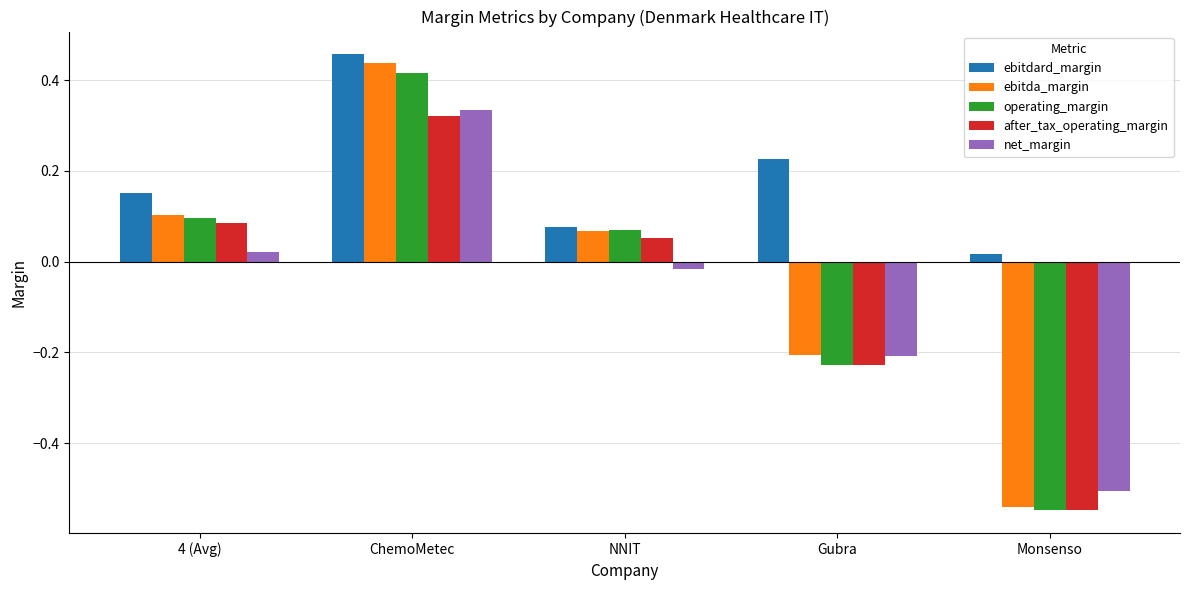

What is the difference between the maximum and minimum values in the operating_margin series?

1.0